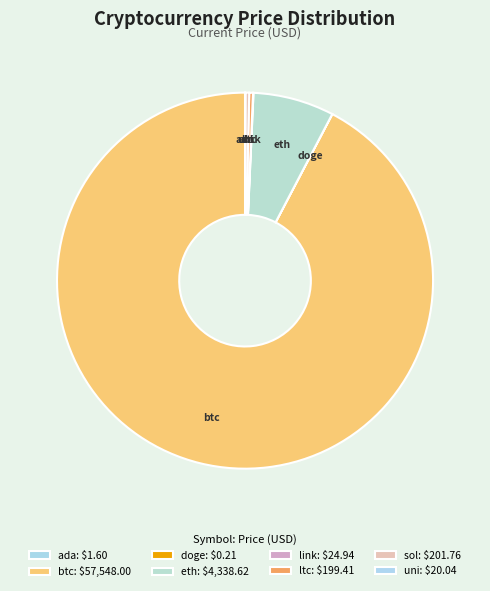

Between sol and btc, which is larger?

btc